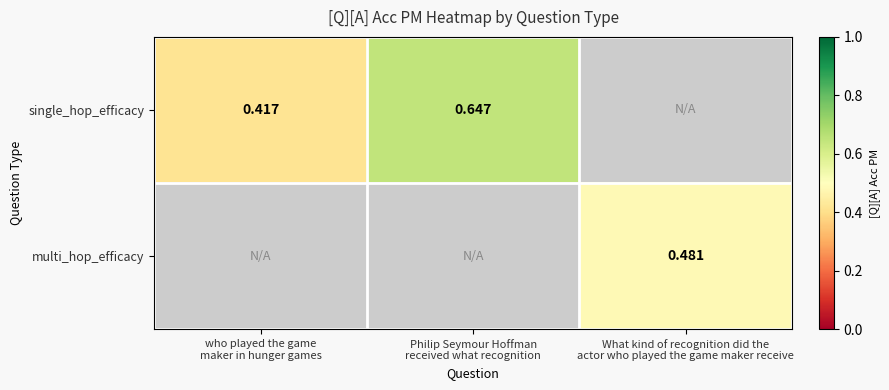

Is it true that single_hop_efficacy equals 0.1 at who played the game maker in hunger games?

False